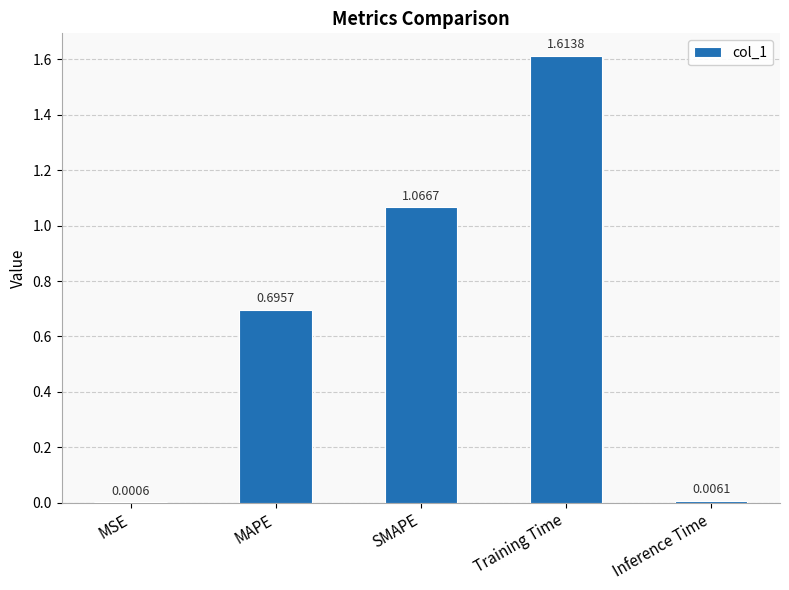

Which has a higher value, MSE or Training Time?

Training Time